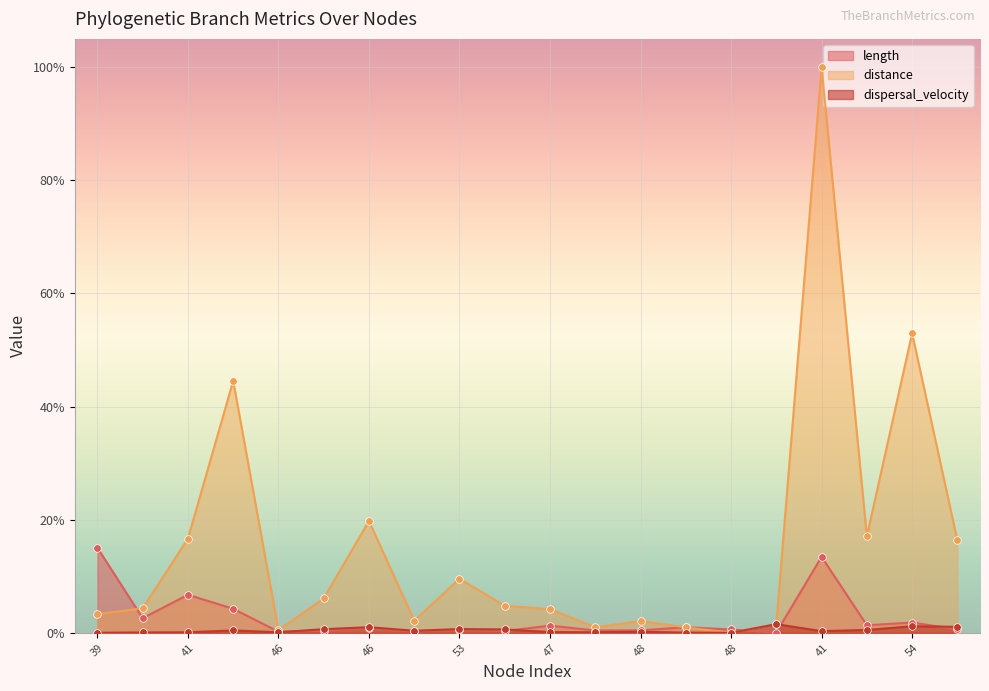

Which series has the widest spread of Y values?

distance